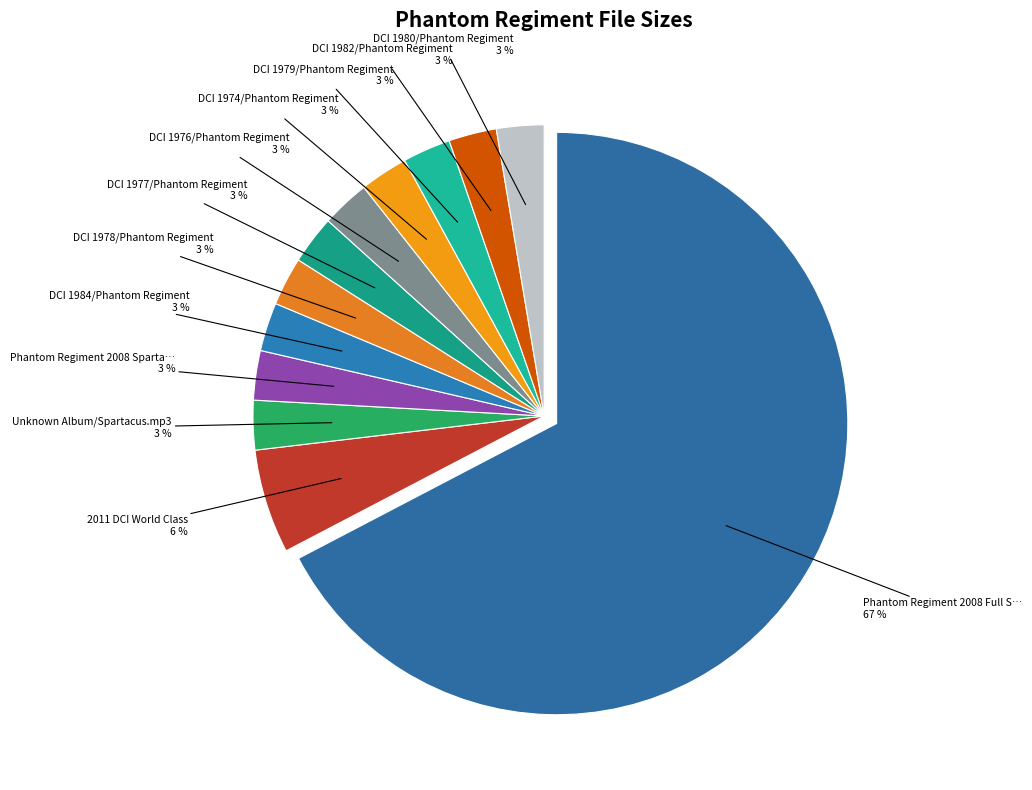

Count the number of slices in the pie.

12